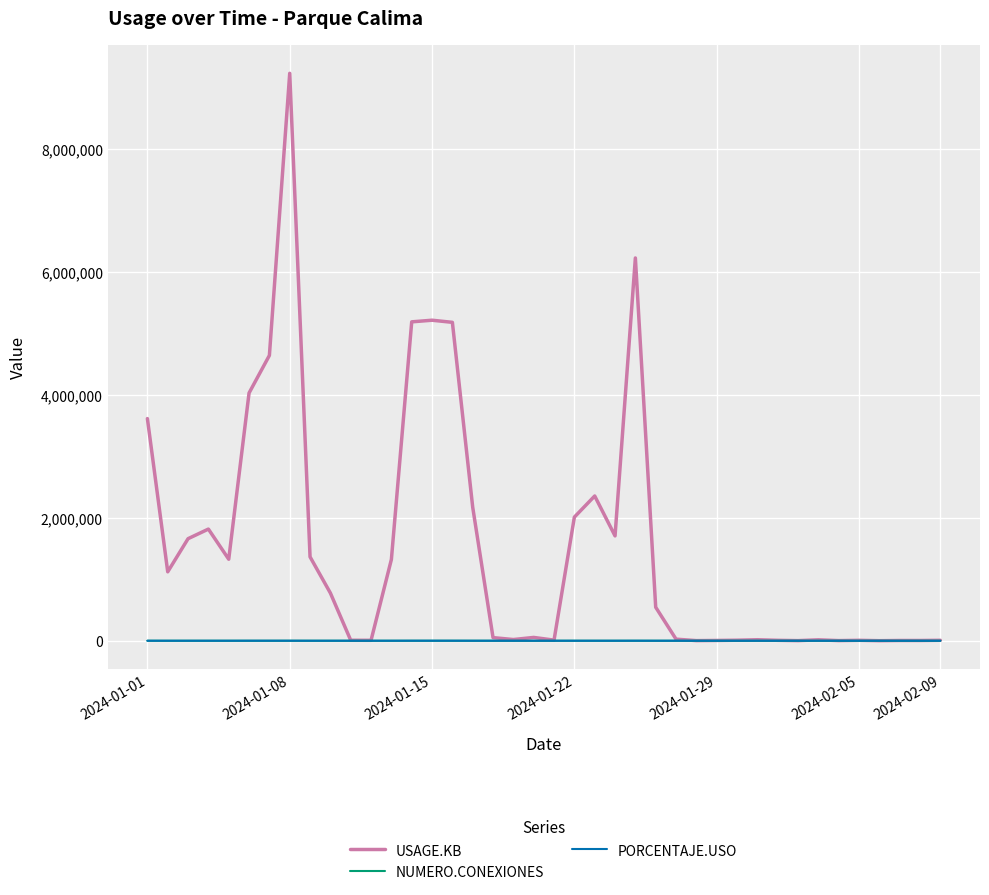

What is the sum of all PORCENTAJE.USO values?

6106